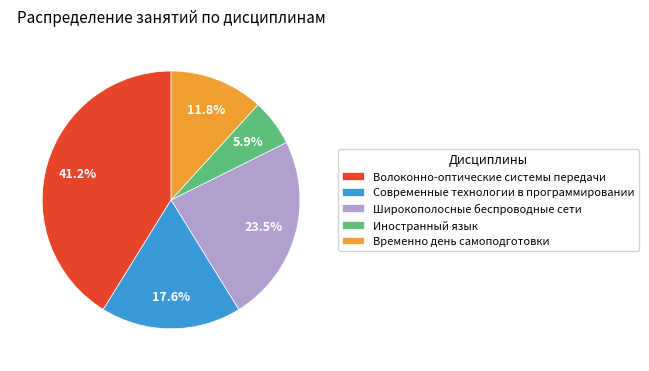

Does Современные технологии в программировании account for over 50% of the chart?

No